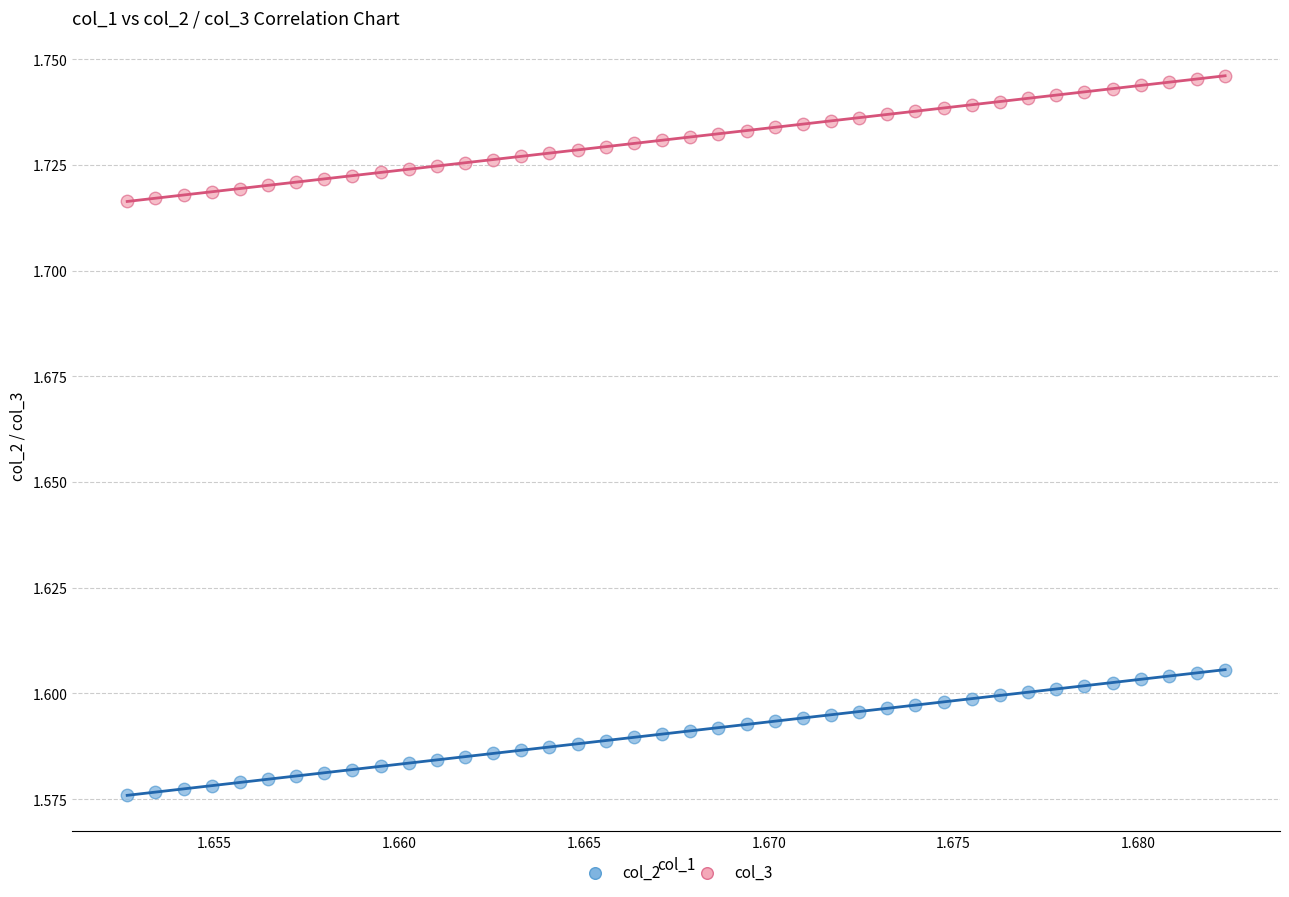

Which series contains the lowest Y value?

col_2